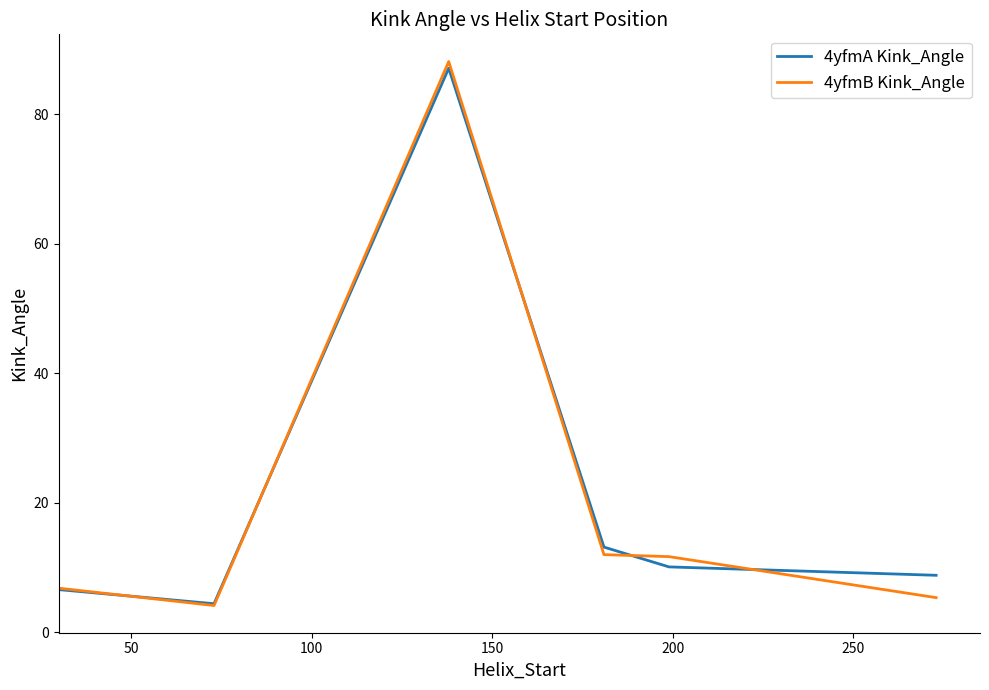

Which series has the widest spread of values?

4yfmB Kink_Angle